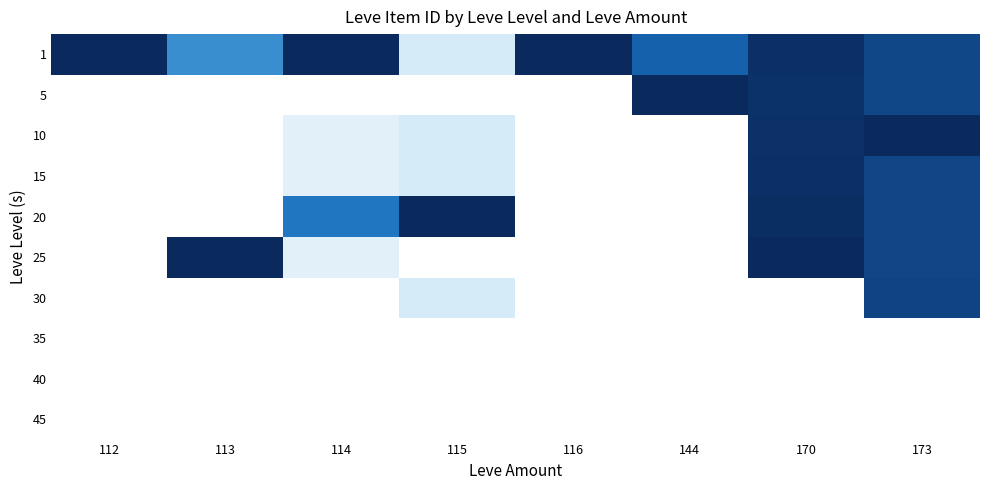

At how many categories does at least one series exceed 0?

8